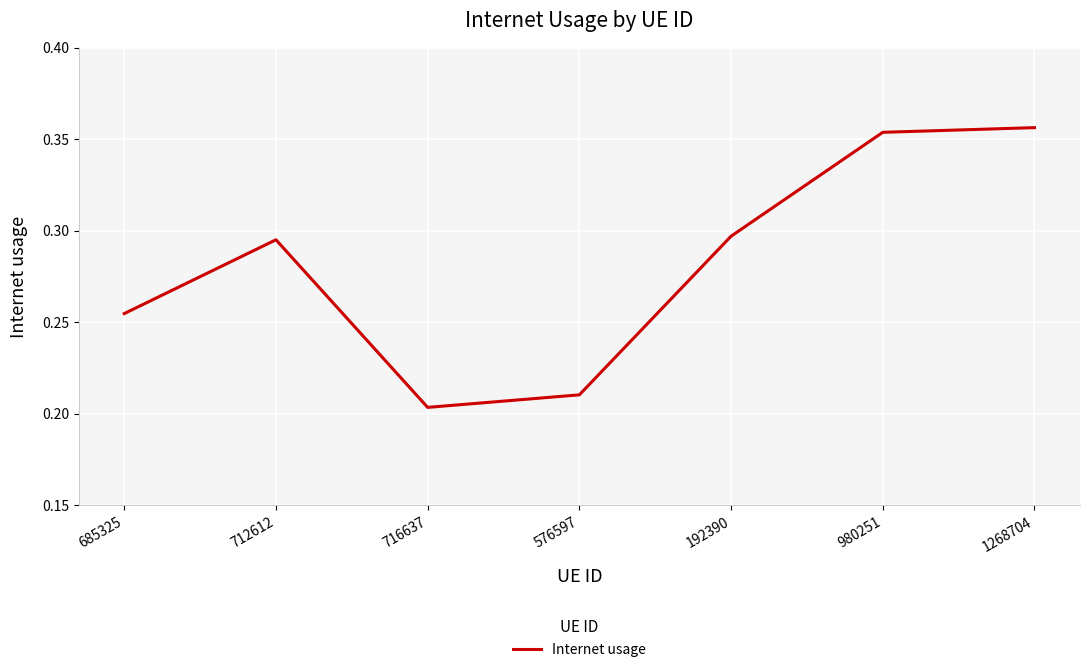

The value at 192390 is 0.1. True or false?

False